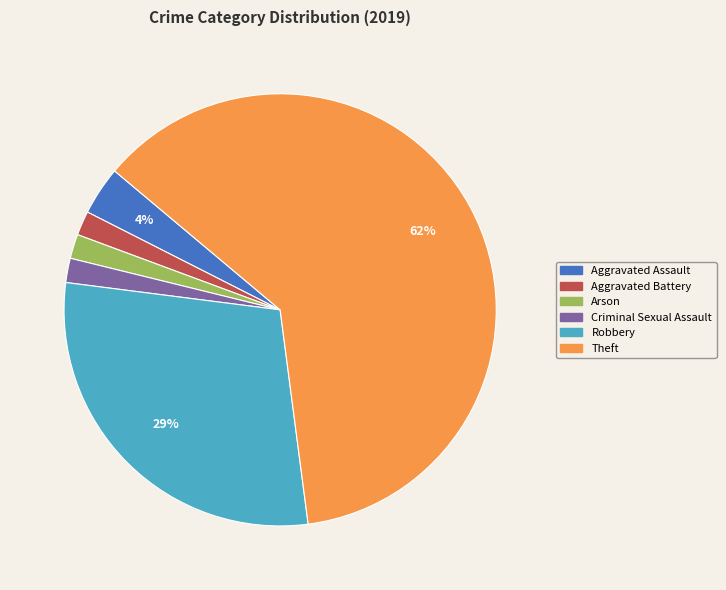

True or false: Aggravated Assault accounts for 18% of the total.

False